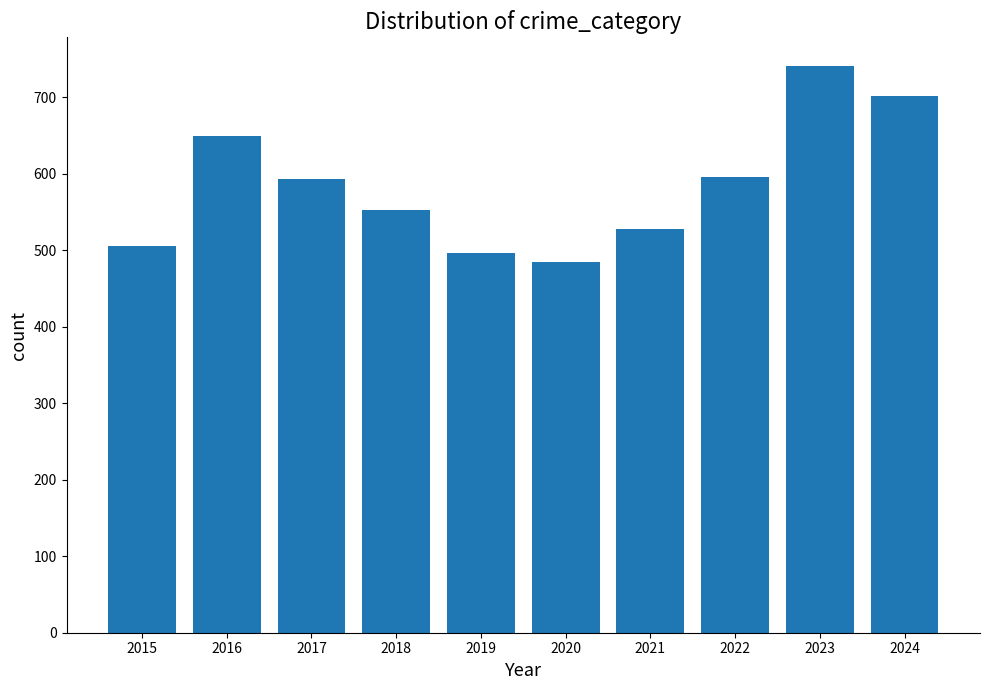

What is the approximate value at 2016, to the nearest 10?

650